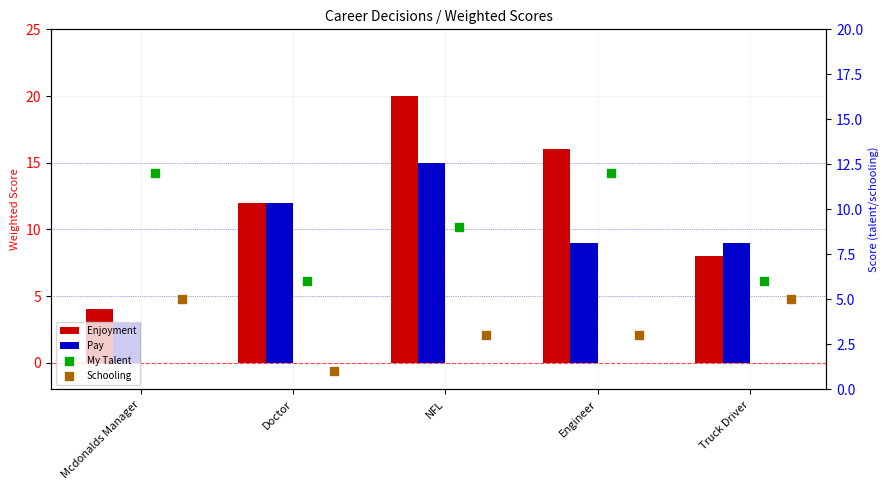

Which series has the largest Y range (max minus min)?

Enjoyment